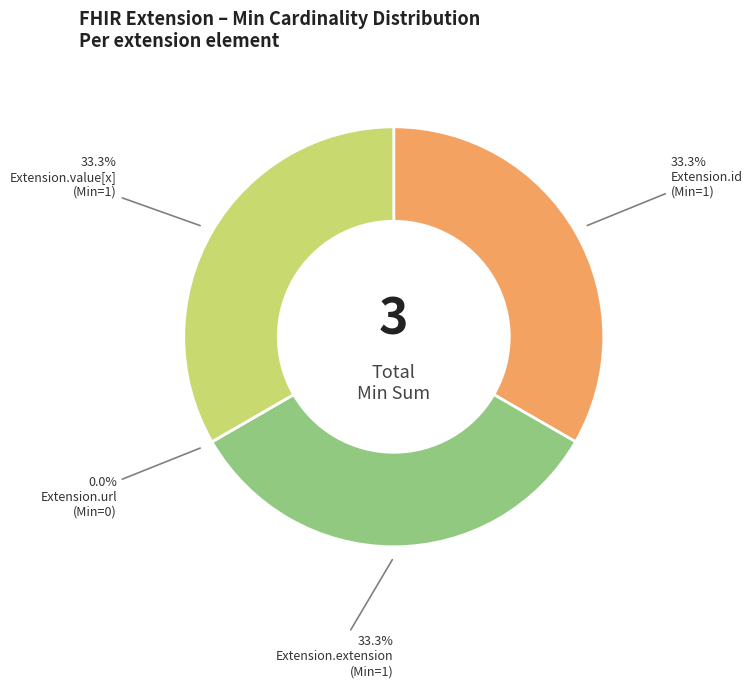

Which slice is the largest?

Extension.id